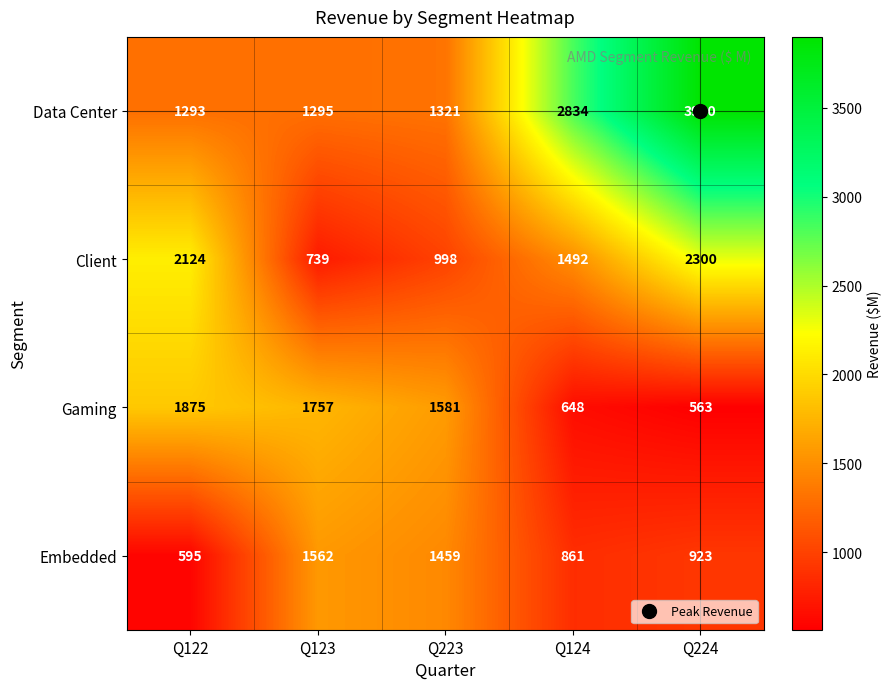

Which series has the largest total across all categories?

Data Center